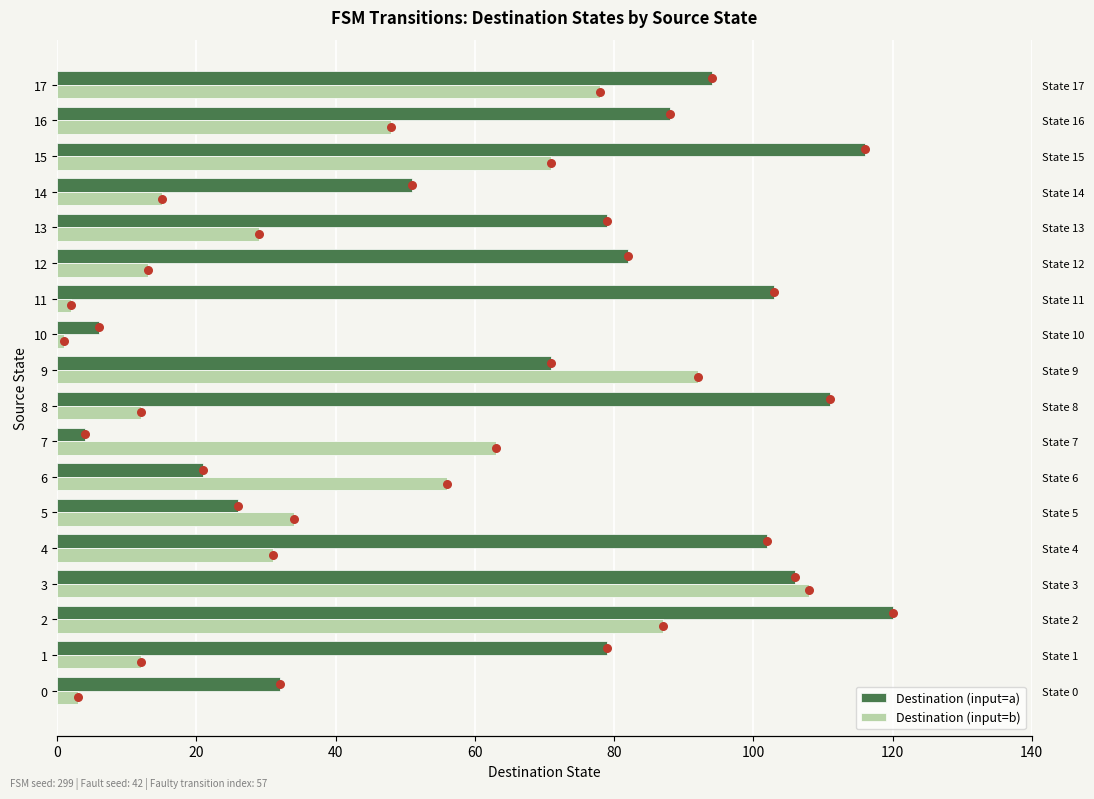

Which series contains the lowest Y value?

Destination (input=b)